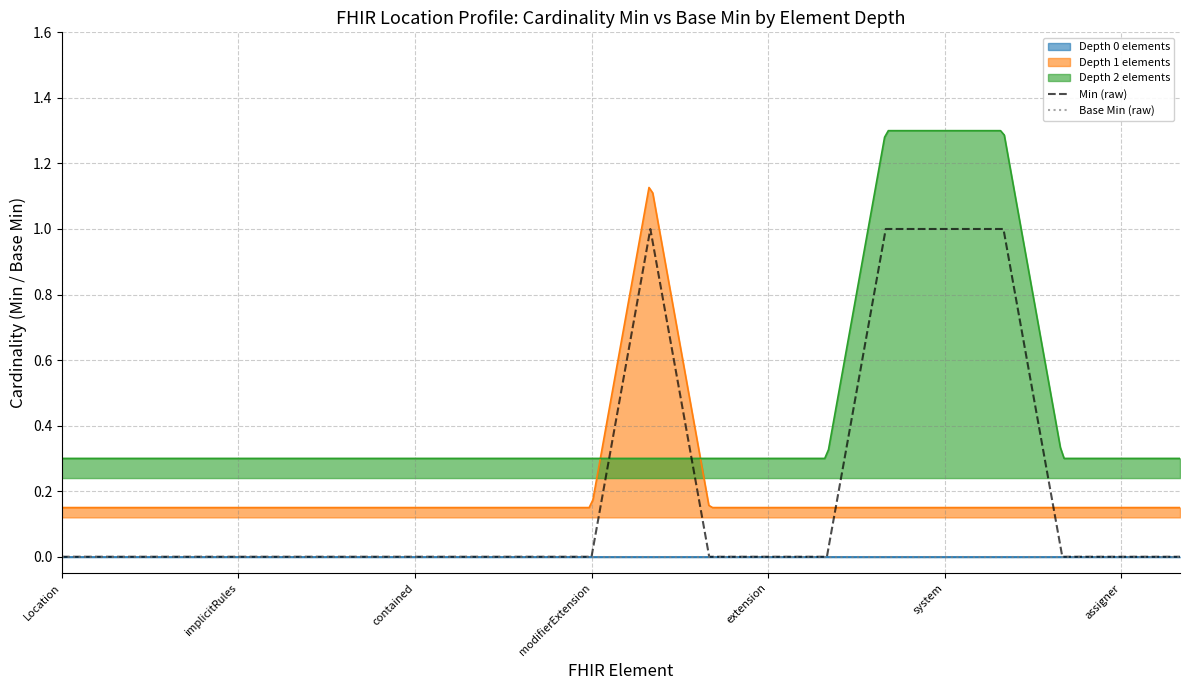

Between 8 and implicitRules, which is larger?

8